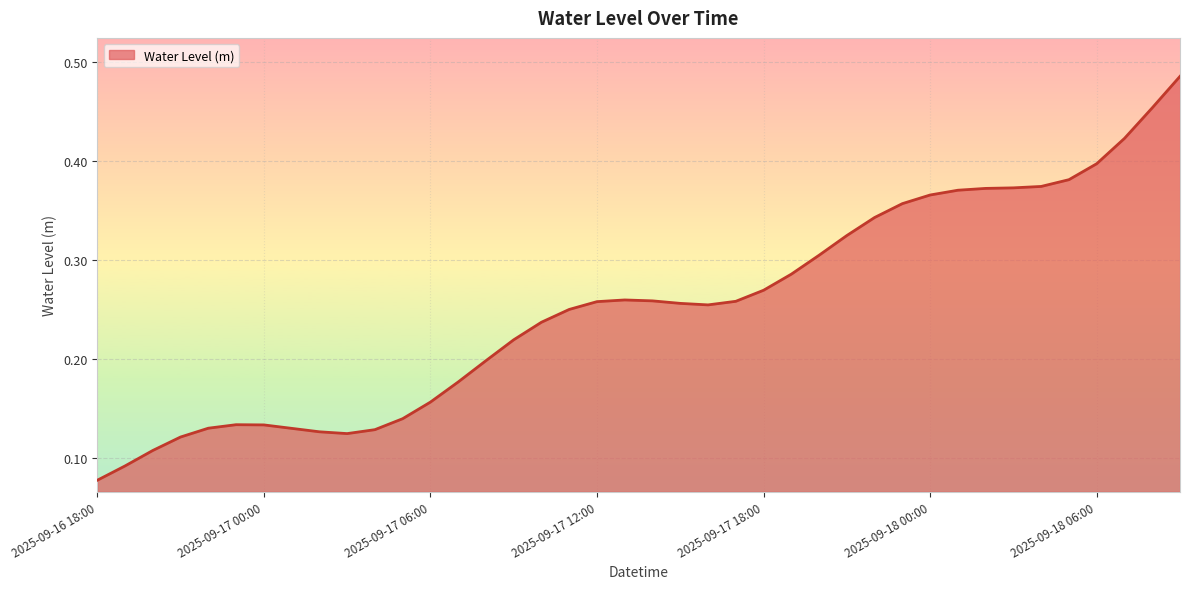

How many lines are shown in the chart?

1